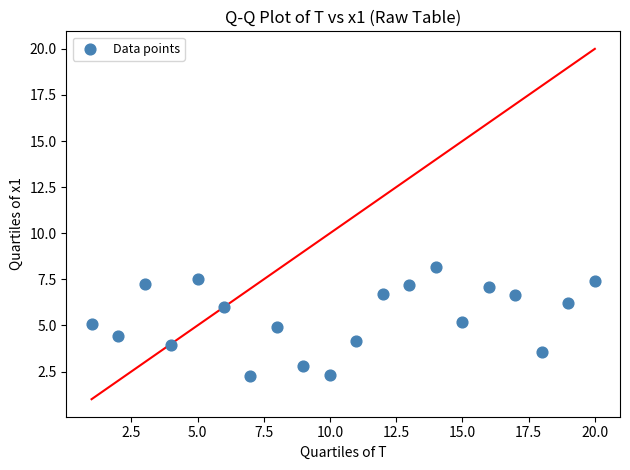

What is the range of Y values (max minus min)?

5.9